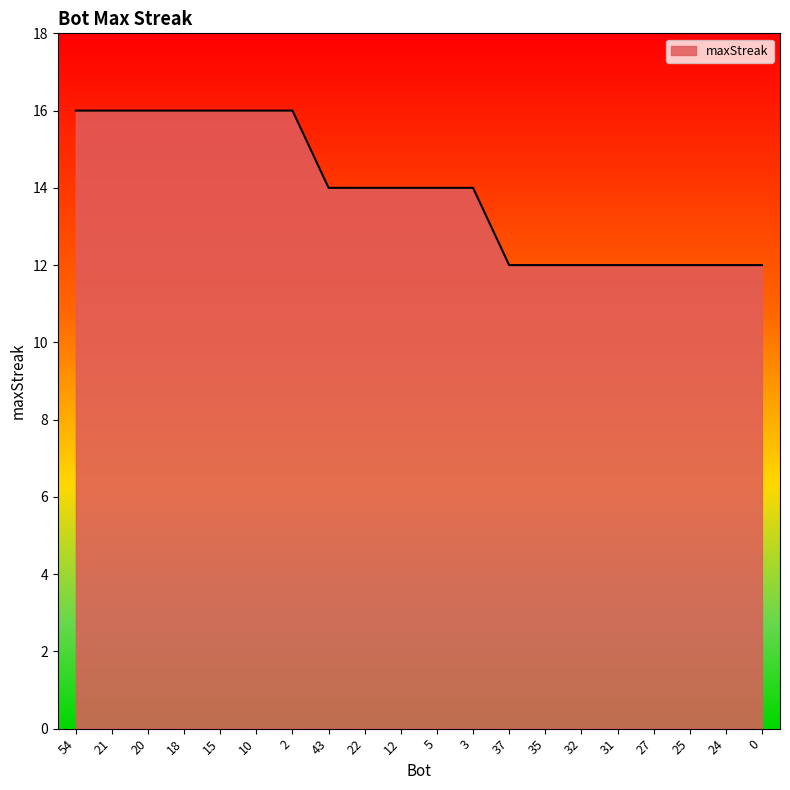

What is the ratio of the value at 15 to the value at 22?

1.1